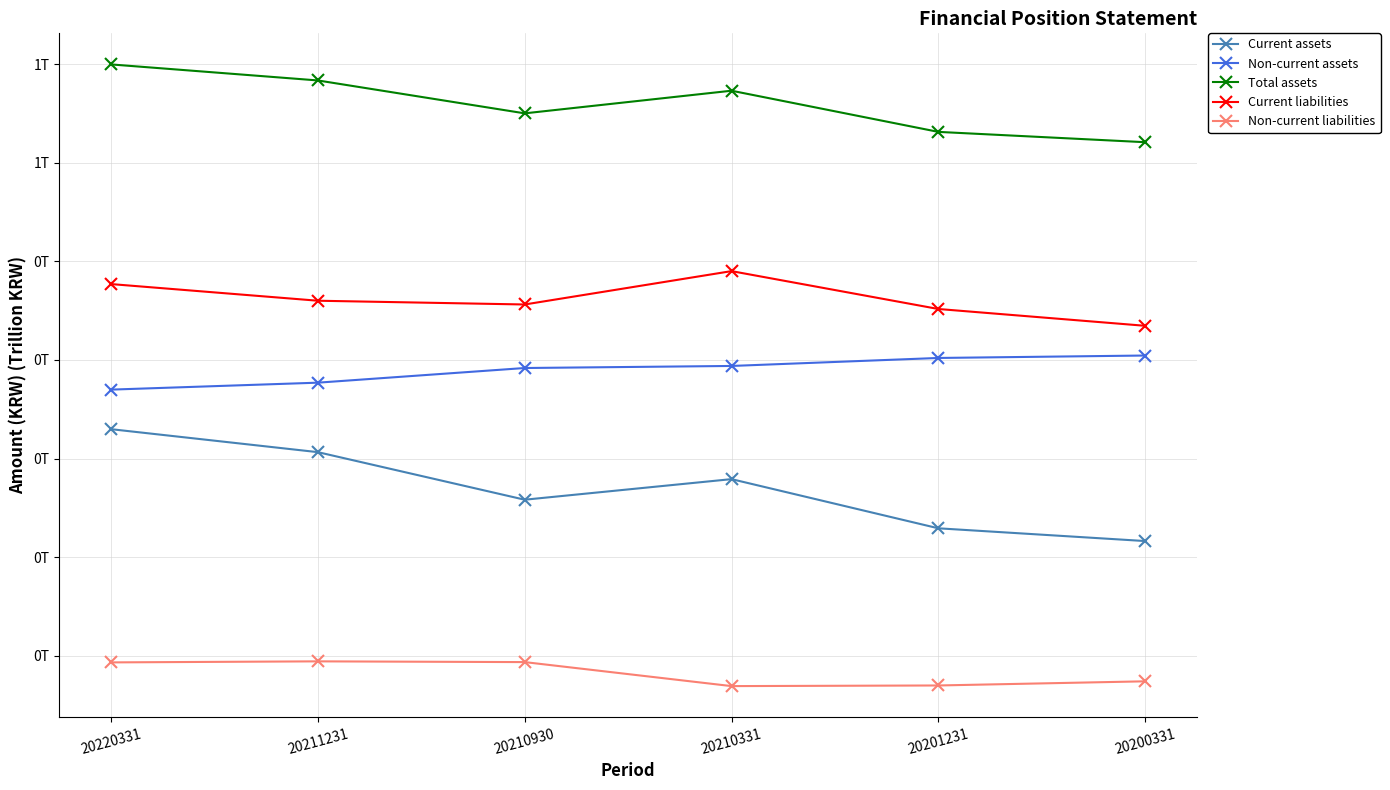

Reading right to left, extract all data points from this chart.

Current assets: 0.2	0.2	0.3	0.3	0.3	0.3
Non-current assets: 0.4	0.4	0.4	0.4	0.4	0.4
Total assets: 0.6	0.6	0.7	0.7	0.7	0.7
Current liabilities: 0.4	0.5	0.5	0.5	0.5	0.5
Non-current liabilities: 0.1	0.1	0.1	0.1	0.1	0.1